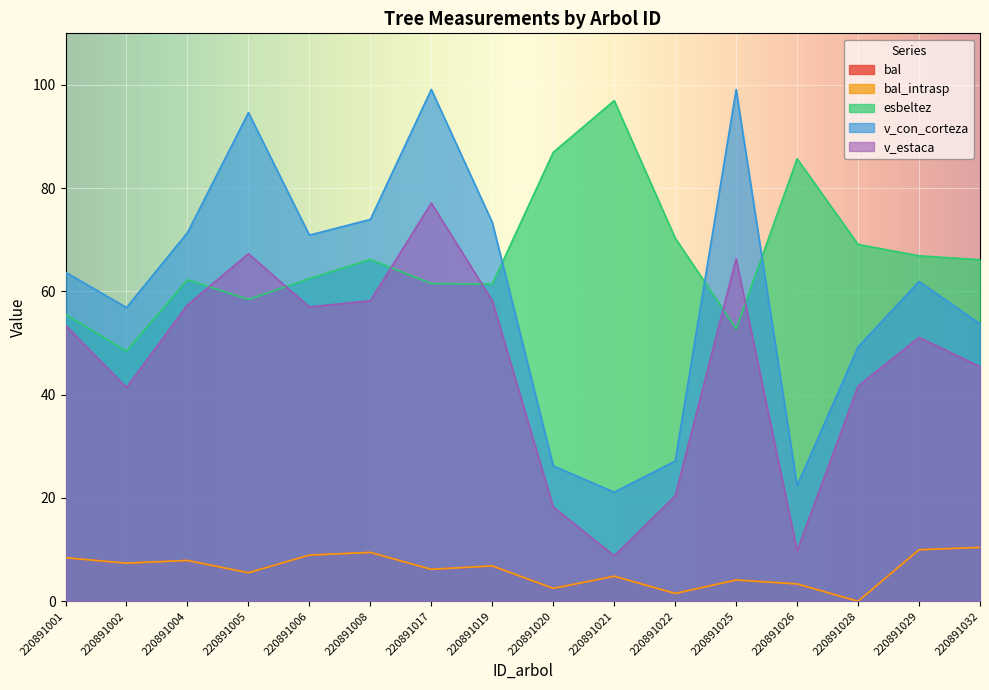

The value of bal_intrasp at 220891025 is 4.1. True or false?

True